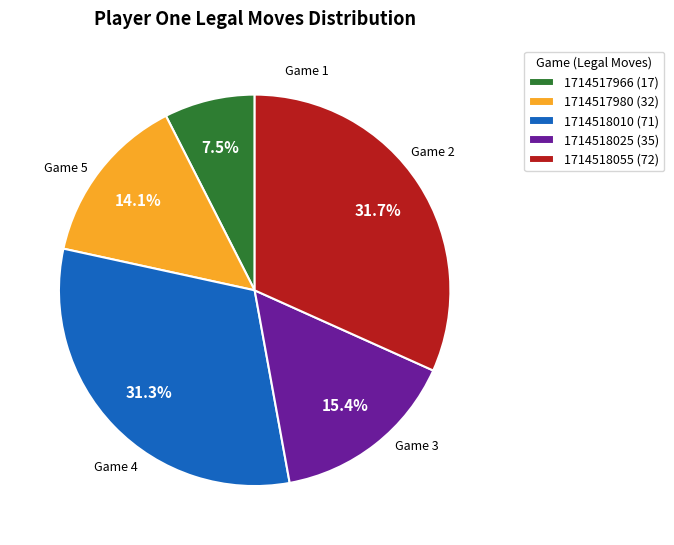

How many segments does this pie chart have?

5